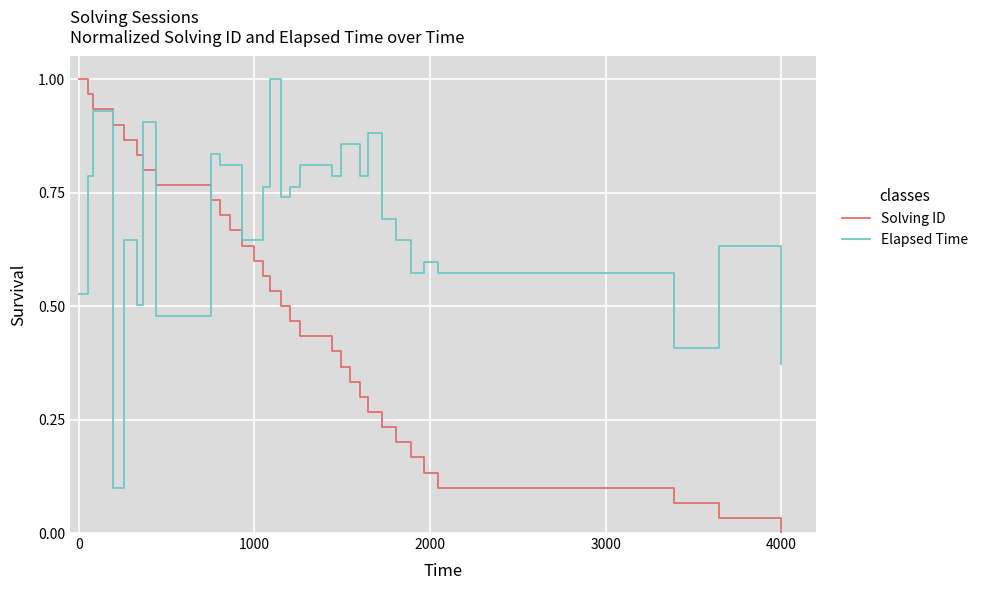

Rank the series by their average value, from lowest to highest.

Solving ID, Elapsed Time